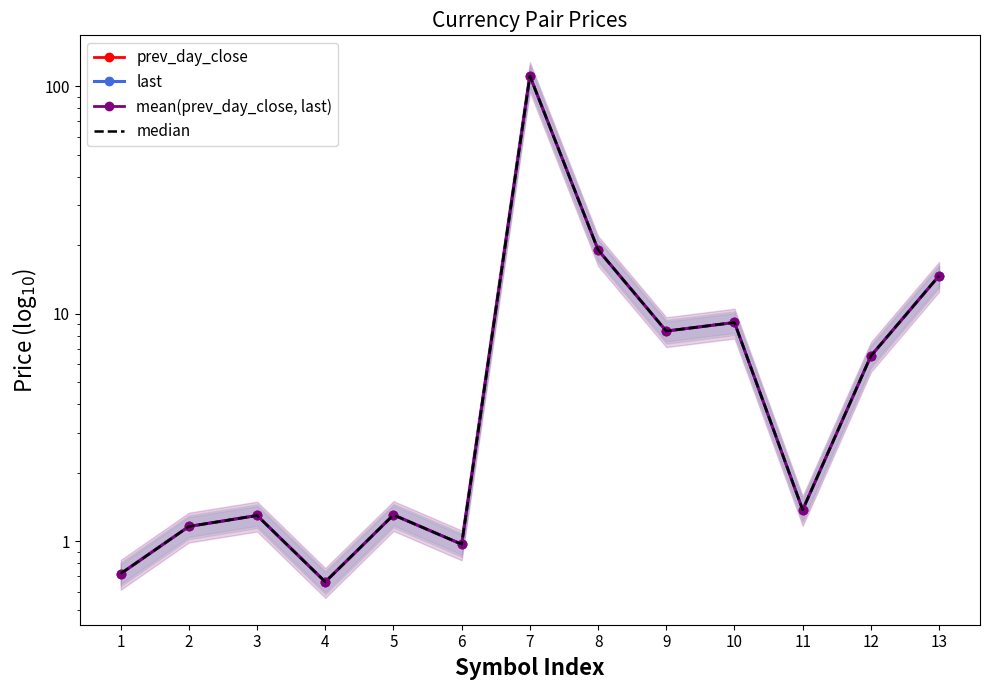

What is the value of the median point at the 5th from the left?

1.3